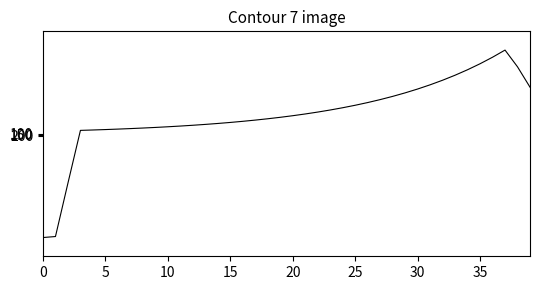

How many values are above zero?

3